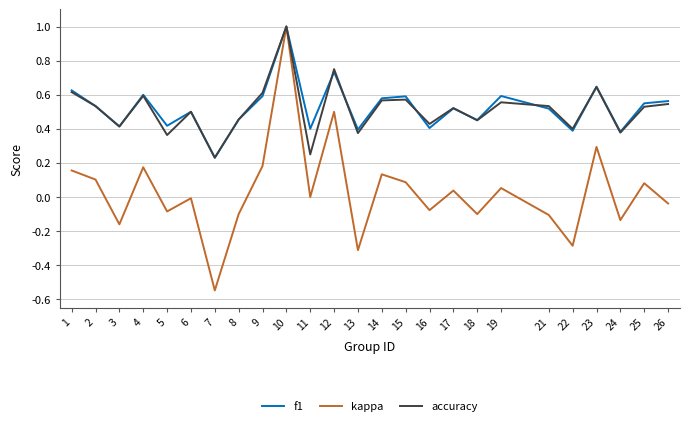

Is the value of f1 at 10 greater than the value of accuracy at 5?

Yes